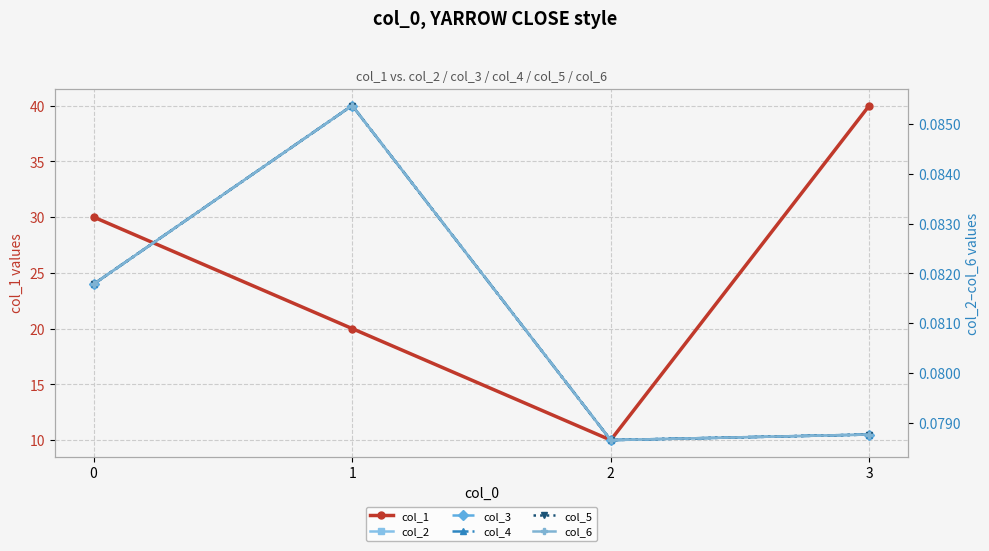

Reading left to right, what are all the values shown in this chart?

col_1: 30.0	20.0	10.0	40.0
col_2: 0.1	0.1	0.1	0.1
col_3: 0.1	0.1	0.1	0.1
col_4: 0.1	0.1	0.1	0.1
col_5: 0.1	0.1	0.1	0.1
col_6: 0.1	0.1	0.1	0.1